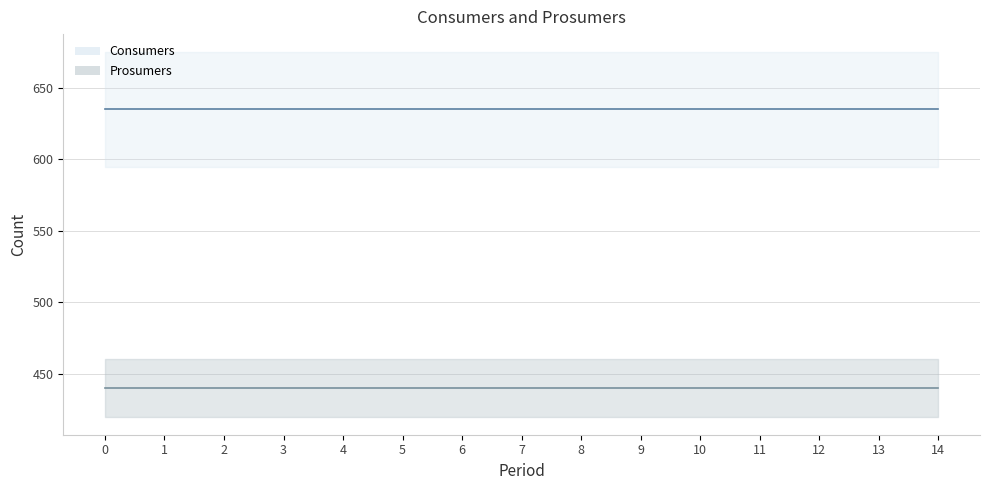

Which series has the largest range (max minus min)?

Consumers